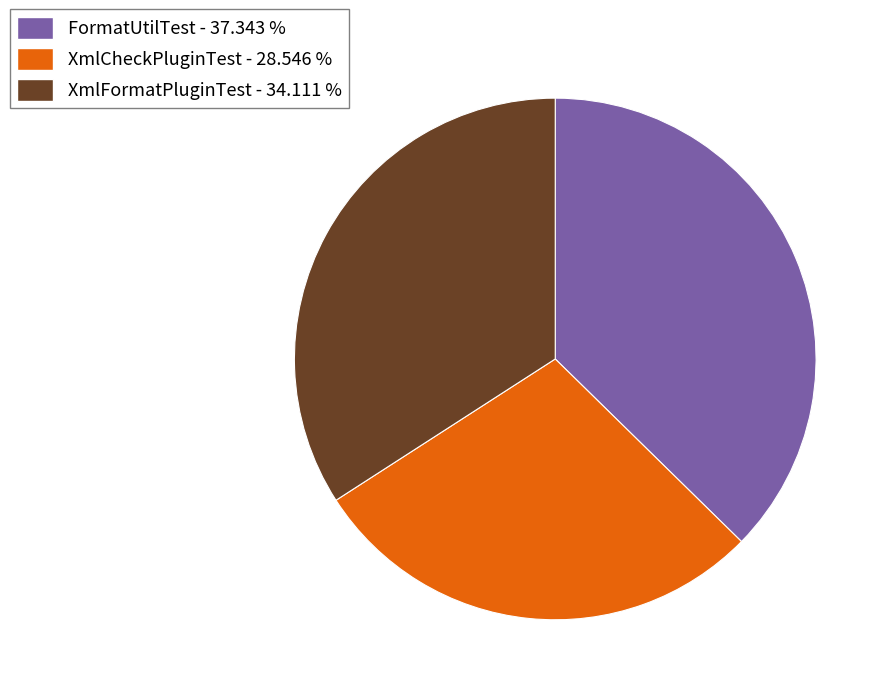

Does FormatUtilTest - 37.343 % represent more than half of the total?

No